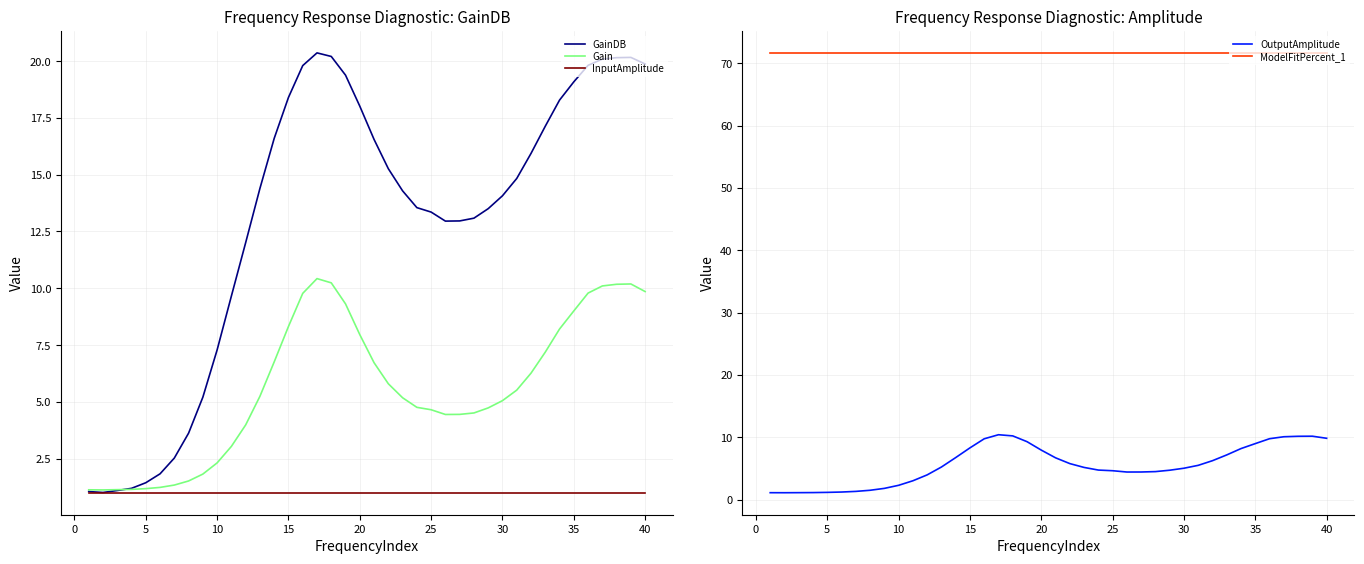

List the series in order of their peak value, highest first.

ModelFitPercent_1, GainDB, Gain, OutputAmplitude, InputAmplitude